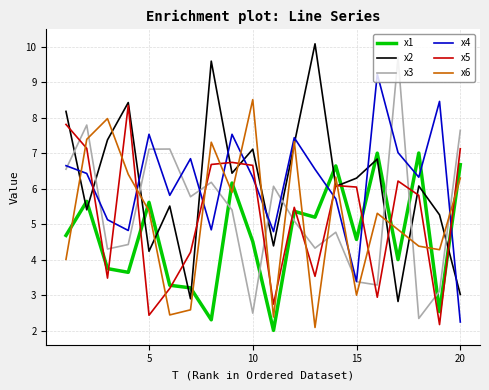

After their last crossing, which series has the higher values: x5 or x3?

x3